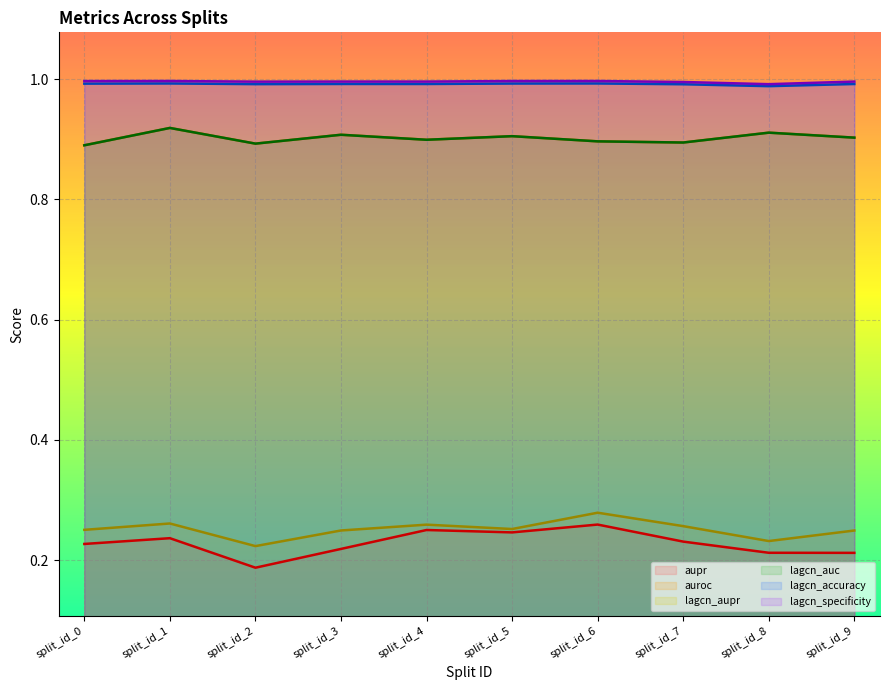

What is the spread (max minus min) of values at split_id_2?

0.8